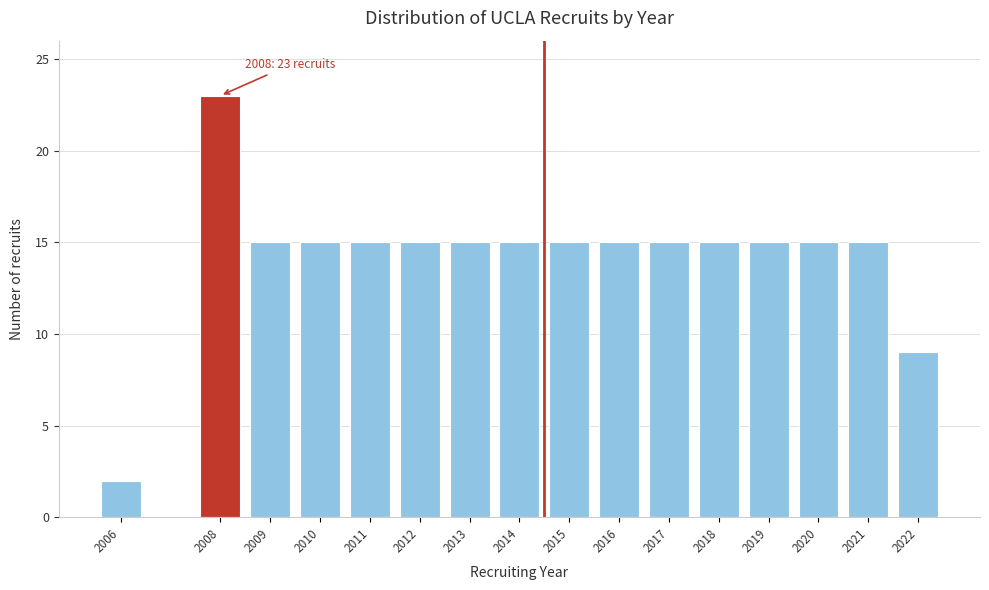

Reading left to right, transcribe all the data shown in this chart.

2006=2	2008=23	2009=15	2010=15	2011=15	2012=15	2013=15	2014=15	2015=15	2016=15	2017=15	2018=15	2019=15	2020=15	2021=15	2022=9